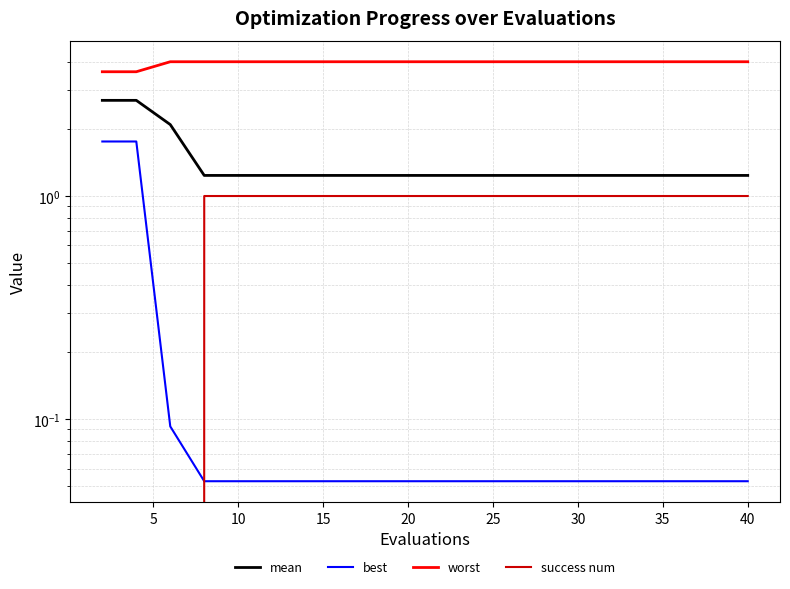

What is the highest value of the best series?

1.8